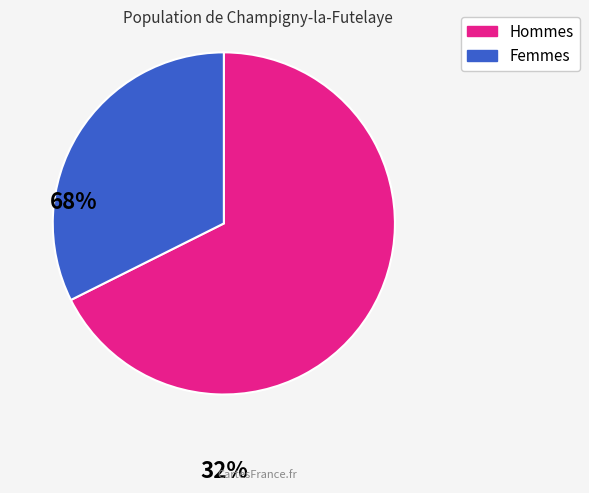

Is there a majority slice in this chart?

Yes